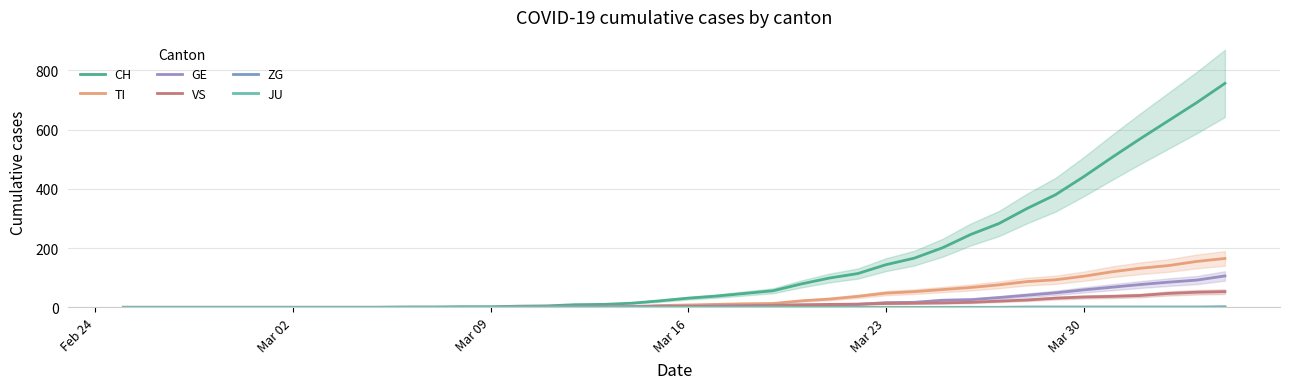

Which series has the largest total across all categories?

CH